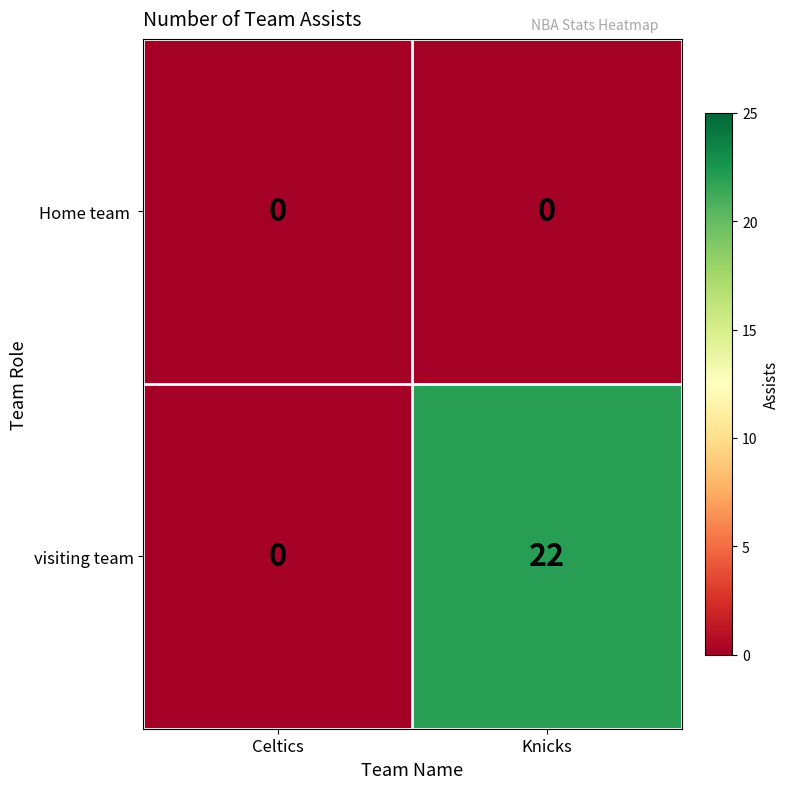

Which series has the largest total across all categories?

visiting team